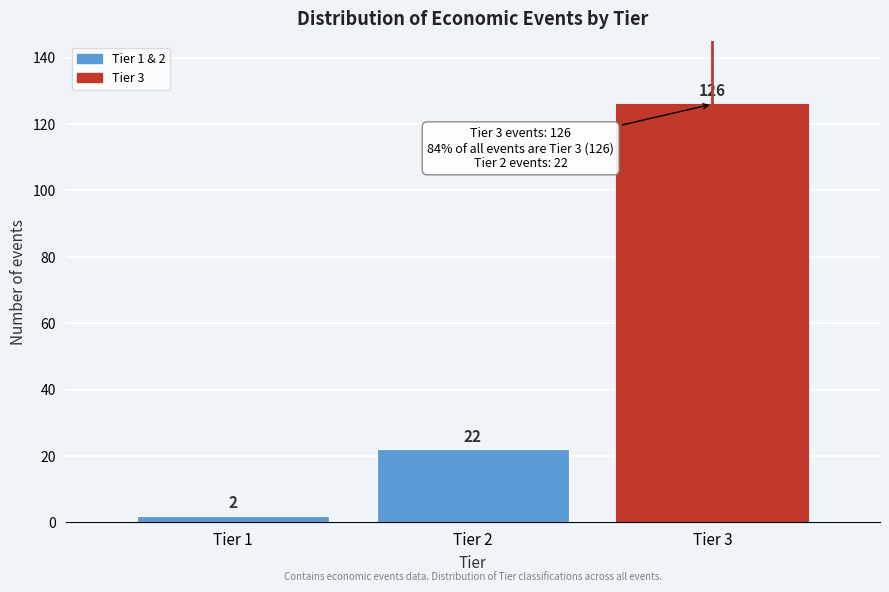

Reading right to left, list all the values displayed in this chart.

Tier 3=126	Tier 2=22	Tier 1=2